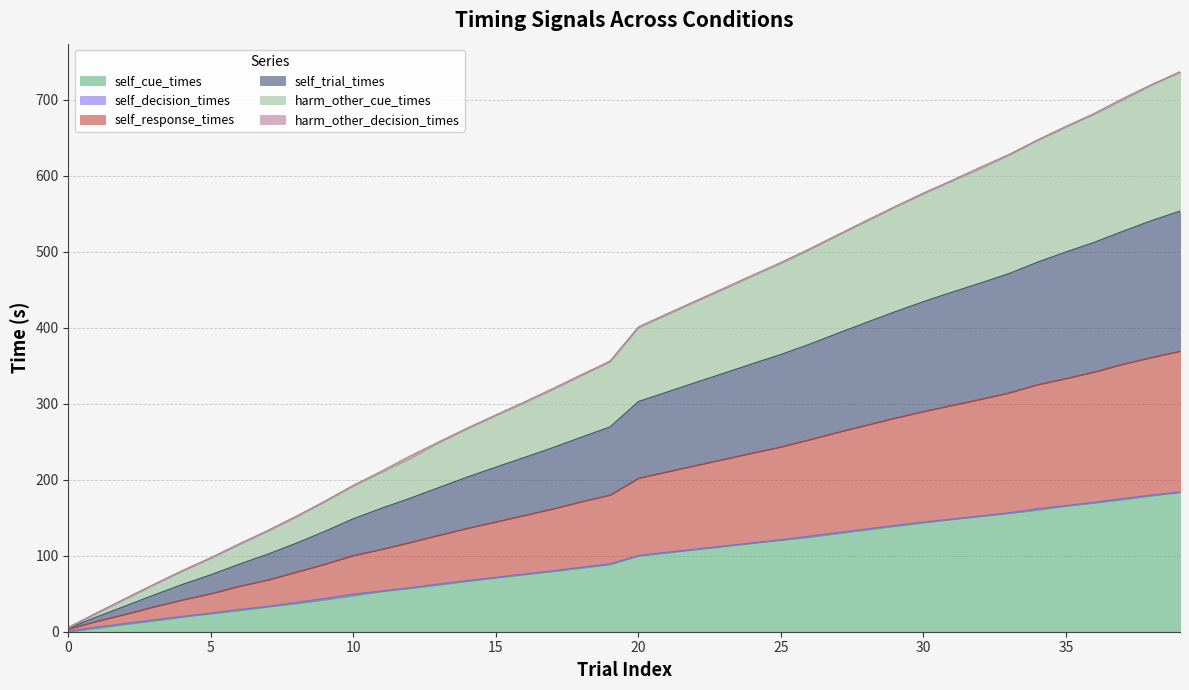

Is the value of self_response_times at 8 greater than the value of self_trial_times at 39?

No